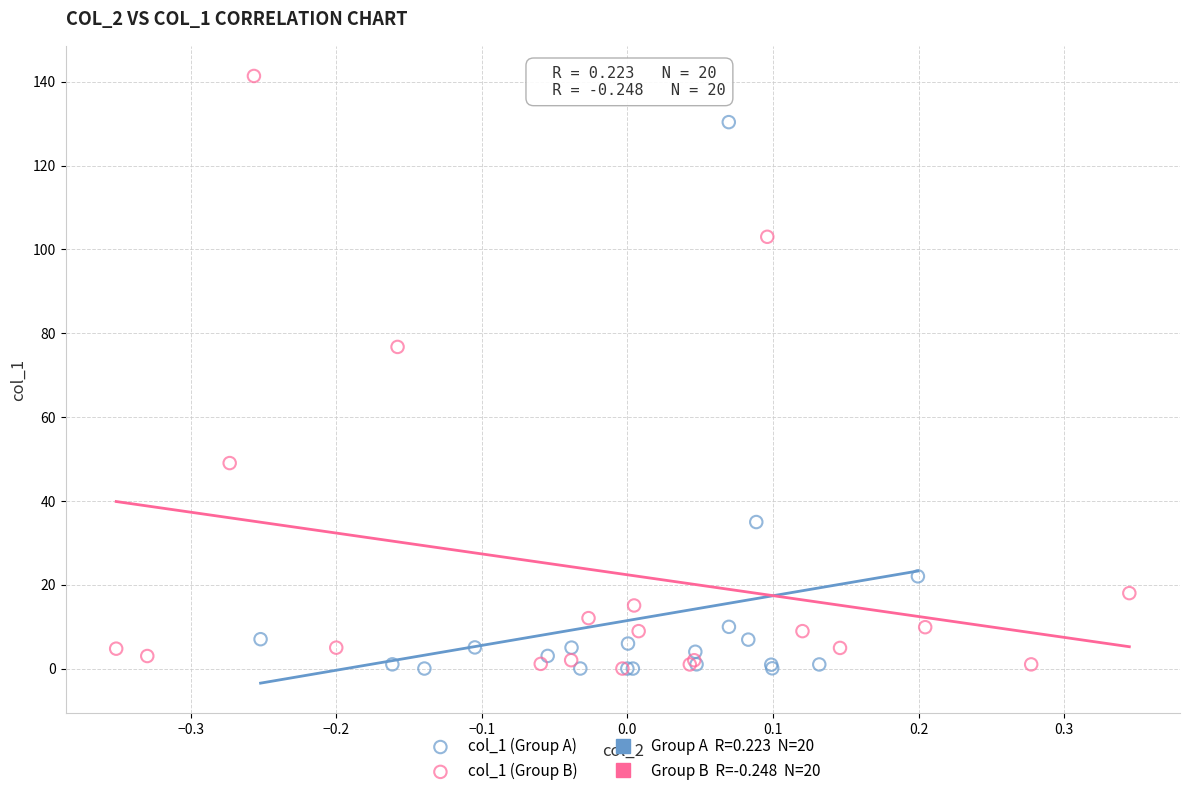

Which series contains the highest Y value?

col_1 (Group B)